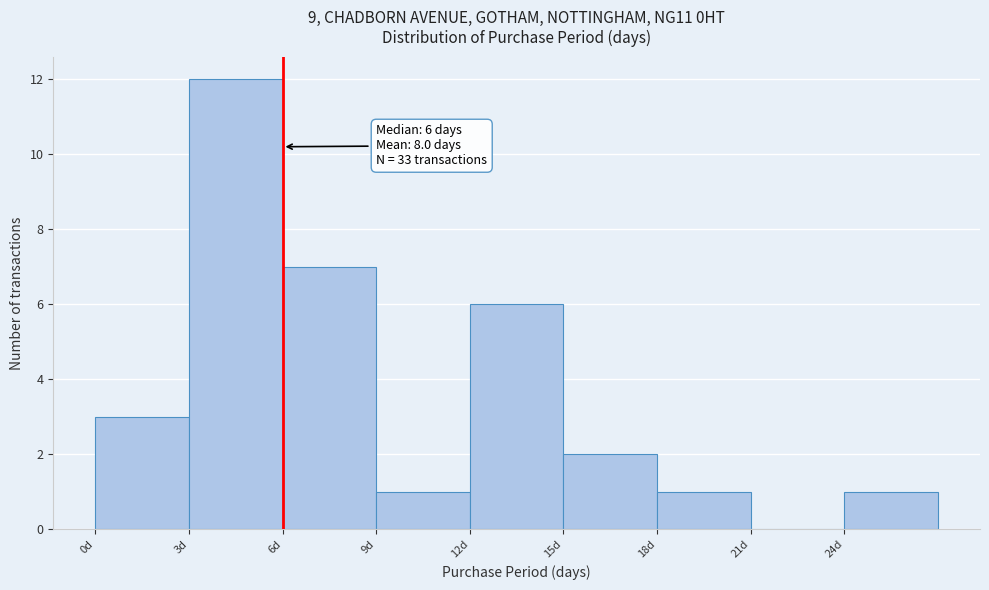

Which range on the x-axis has the tallest bar?

3 to 6